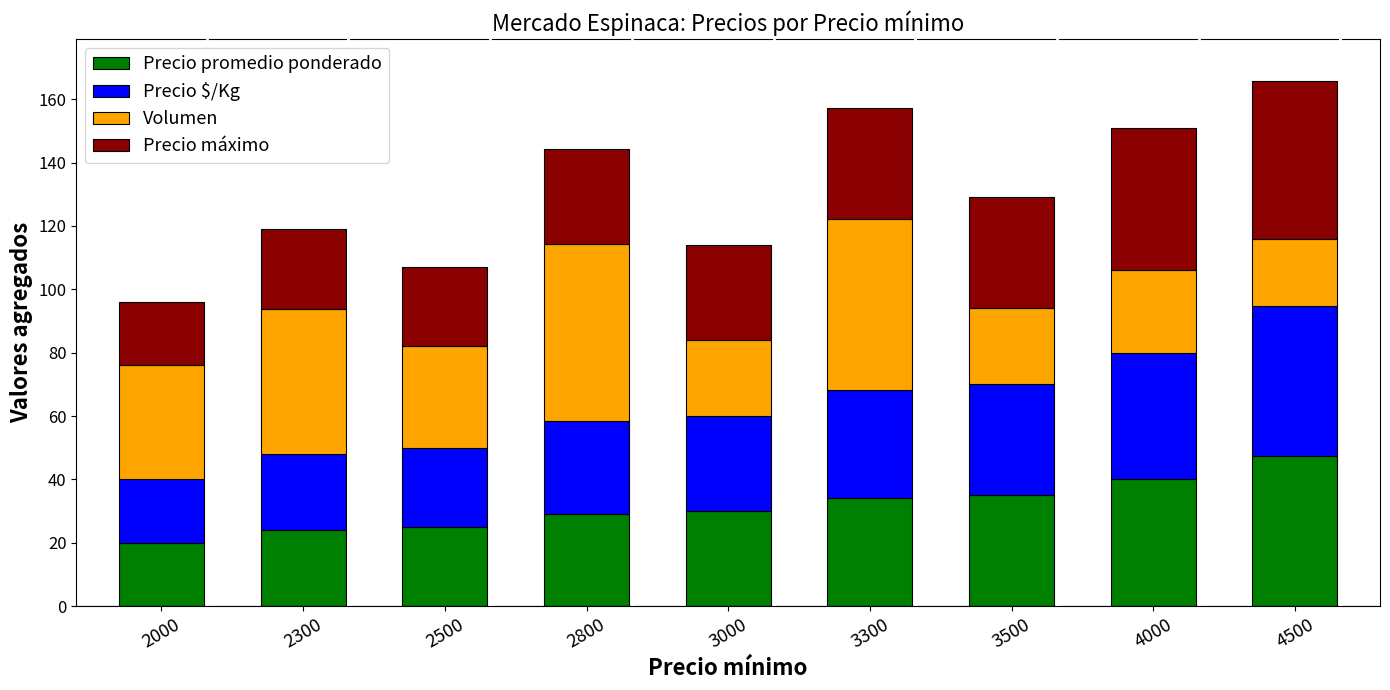

What is the total value across all series at 3500?

129.0